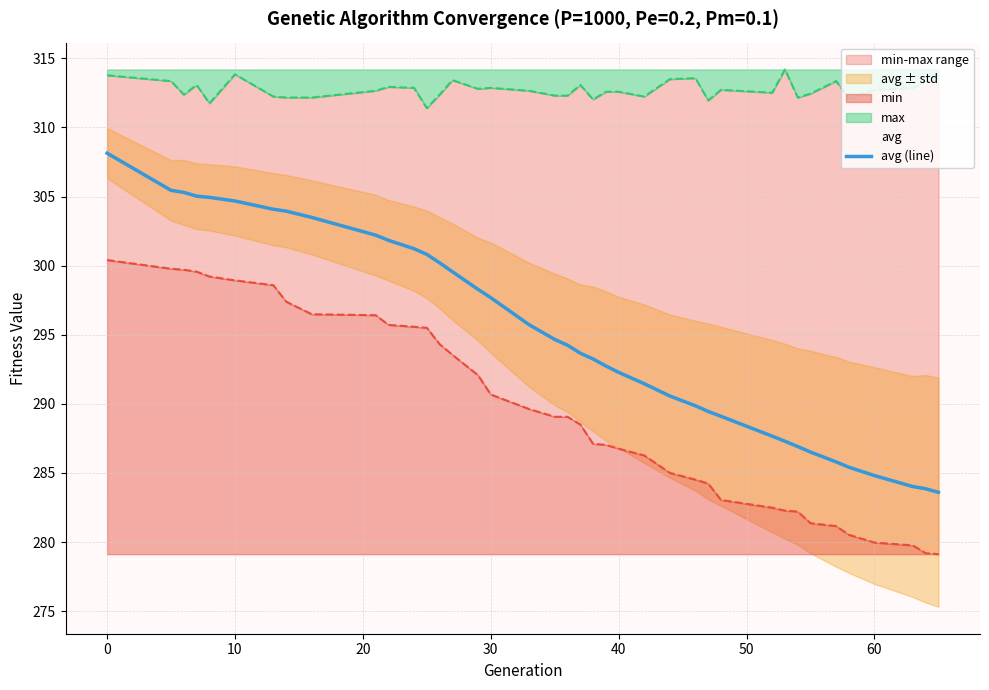

The value of avg (line) at 25 is 107.0. True or false?

False